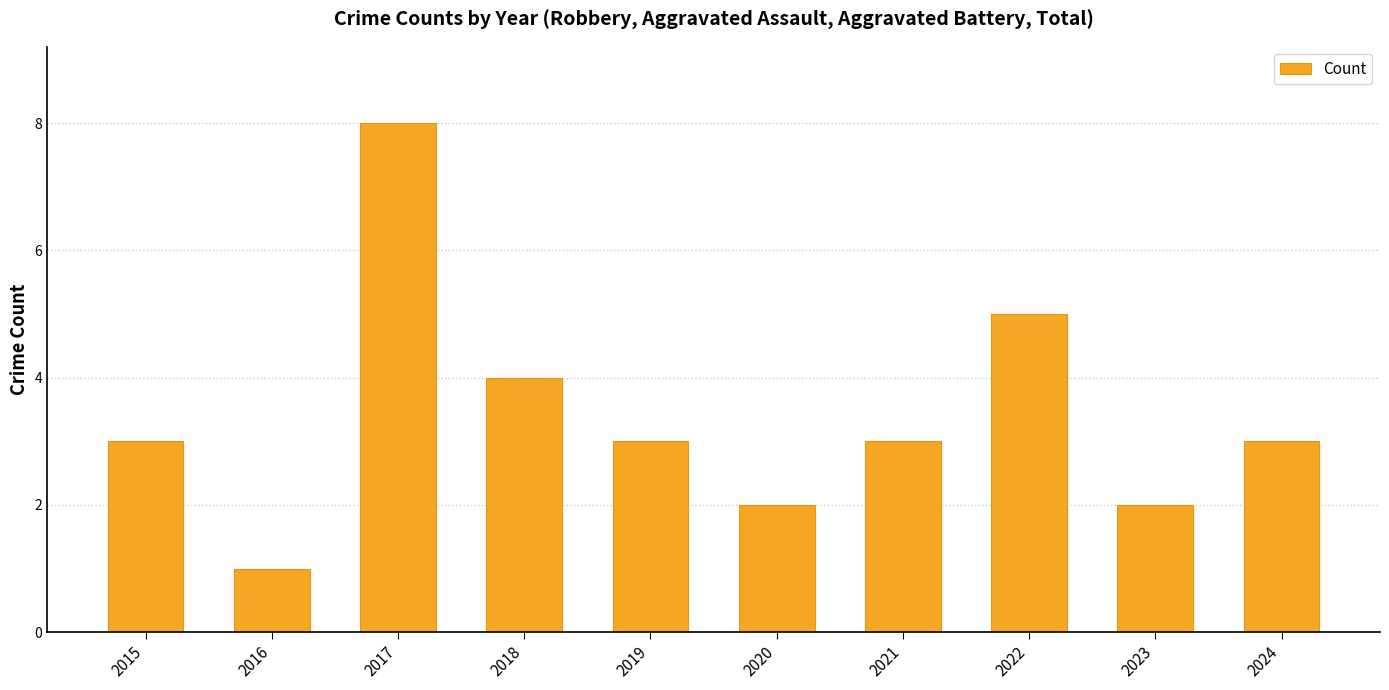

Reading right to left, transcribe all the data shown in this chart.

3	2	5	3	2	3	4	8	1	3